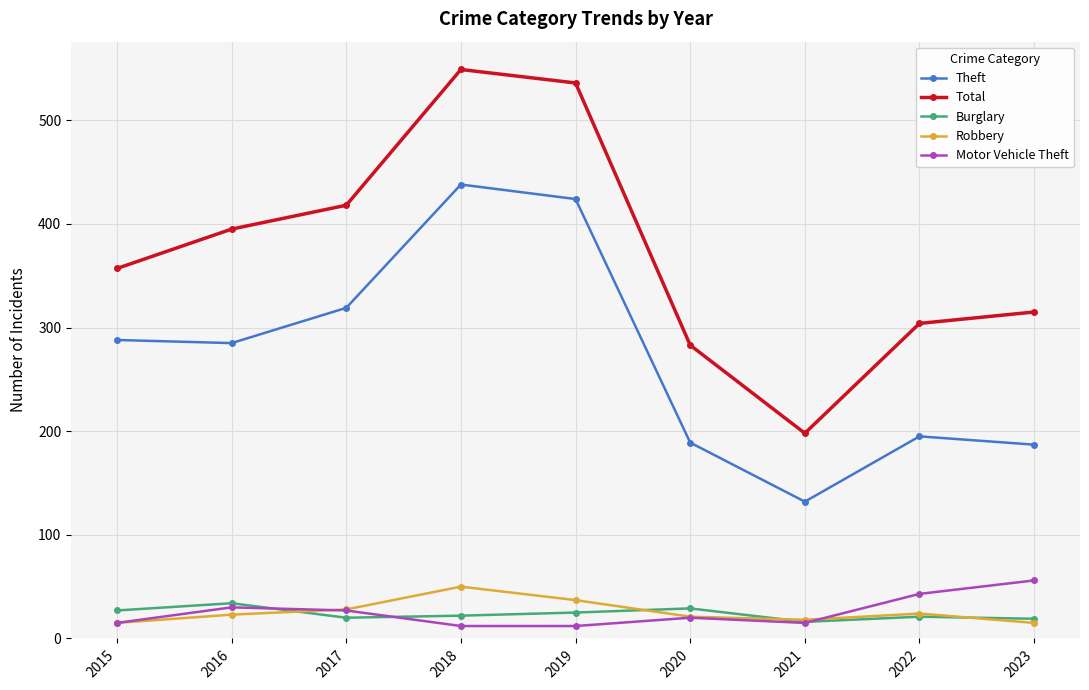

How many data points in Theft are less than 285?

4